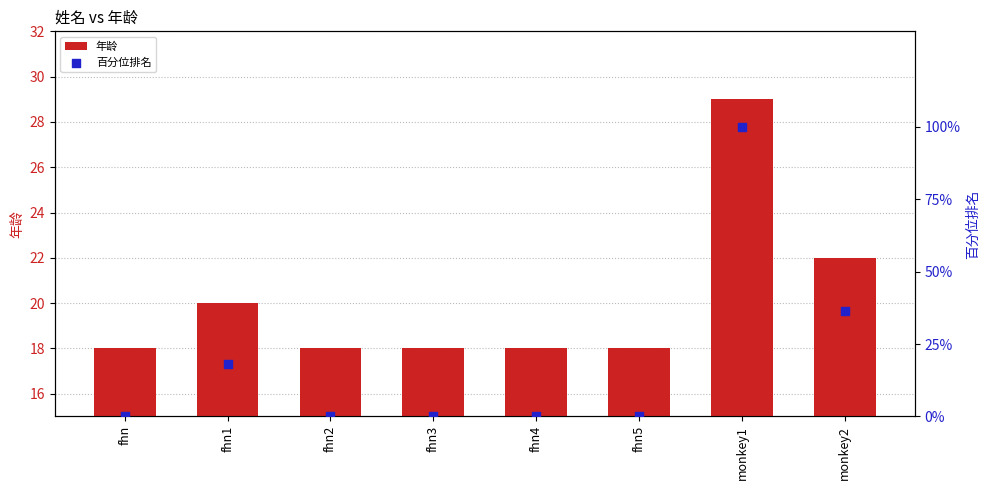

What are all the series names shown in the legend?

年龄, 百分位排名